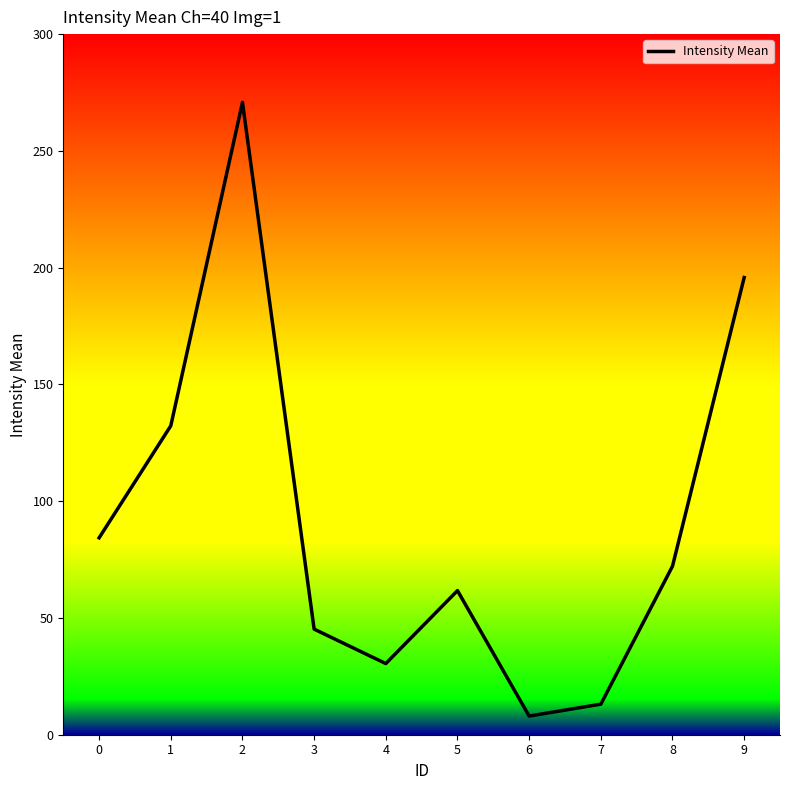

How many series are shown in this chart?

1